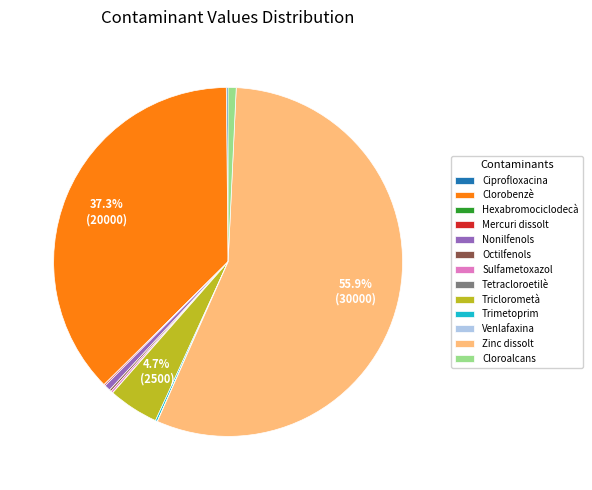

Is there a majority slice in this chart?

Yes